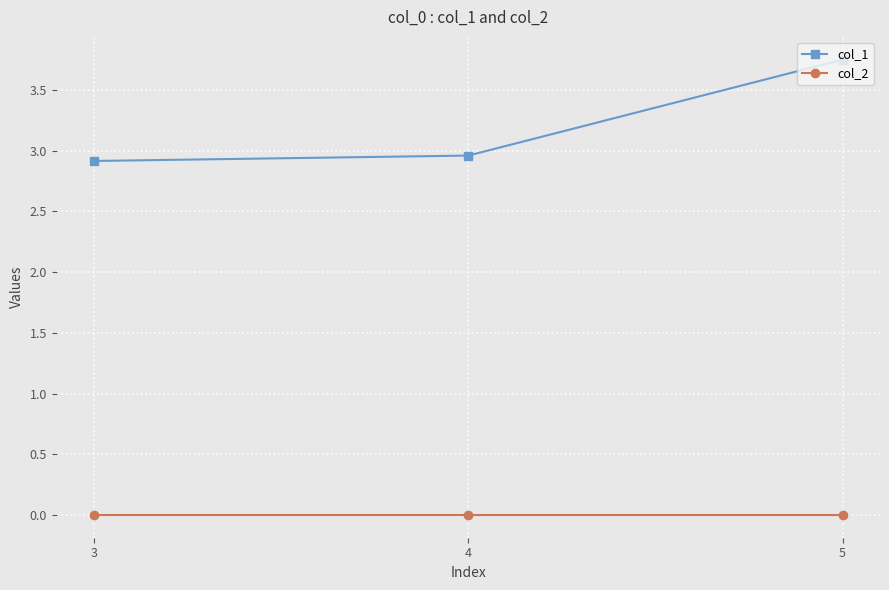

Rank the series by their maximum value, from lowest to highest.

col_2, col_1